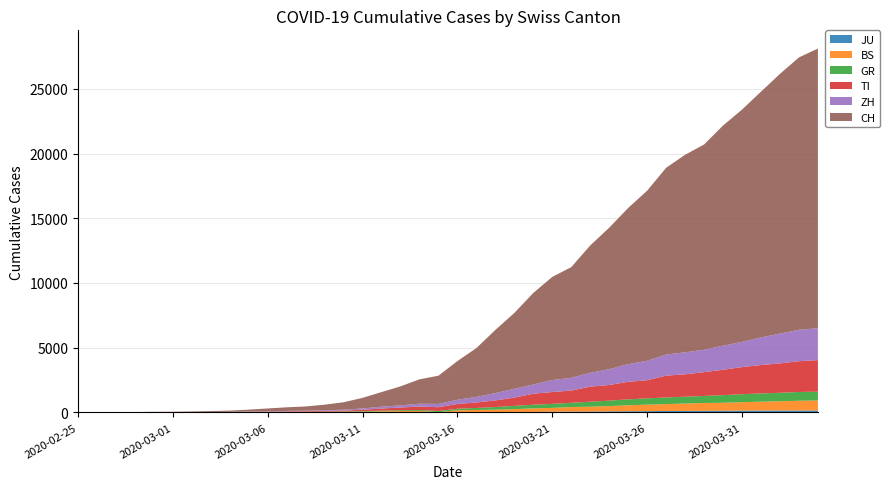

Reading left to right, what are all the values shown in this chart?

CH: 0	4	8	20	30	36	50	70	97	141	216	278	325	426	577	817	1132	1472	1883	2183	2989	3774	4879	5861	7075	7967	8551	9835	10930	12061	13138	14426	15259	15851	17005	17942	18979	20062	21035	21605
ZH: 0	0	2	2	6	7	10	13	15	23	29	34	40	49	62	101	140	163	218	250	326	429	568	679	711	925	984	1073	1221	1368	1500	1627	1701	1733	1859	1947	2136	2300	2428	2461
GR: 0	2	2	6	6	6	9	10	13	15	16	18	19	28	32	44	53	65	73	93	118	152	204	252	283	311	327	386	419	458	487	513	527	542	591	617	635	655	678	680
TI: 0	1	1	1	2	2	4	8	13	25	28	41	49	61	75	108	163	206	265	293	368	426	511	638	849	916	945	1162	1209	1354	1401	1688	1727	1837	1962	2091	2195	2271	2377	2442
BS: 0	0	1	1	1	1	1	3	3	8	15	21	24	28	33	49	73	92	100	0	143	164	181	220	270	297	356	374	410	462	501	530	569	605	617	653	687	714	754	767
JU: 0	0	1	1	1	1	1	2	2	4	4	5	5	7	7	7	12	17	18	19	25	29	32	36	44	54	61	69	82	92	100	114	119	127	128	140	145	149	149	154